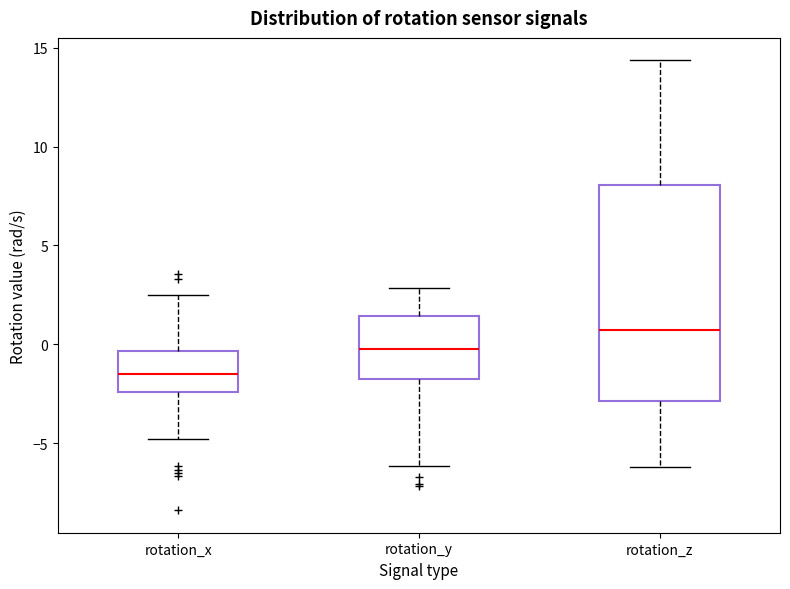

Which box's median line is the lowest?

rotation_x